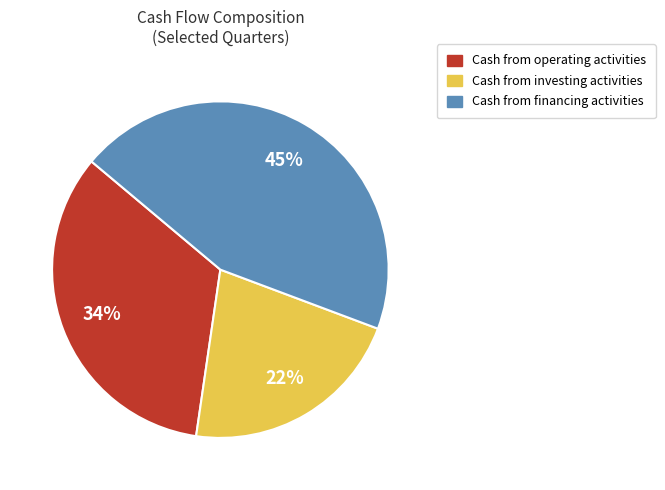

Do Cash from financing activities and Cash from operating activities together represent more than half of the pie?

Yes